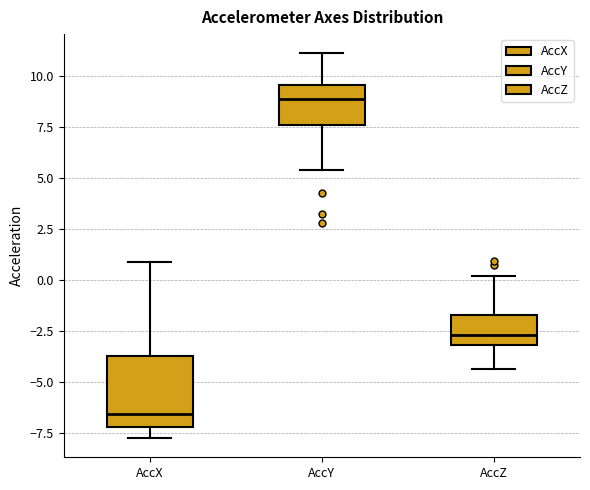

Reading left to right, transcribe this box plot: for each box, give where its median line is, the range the box spans, and where its two whiskers end, as read against the y-axis. The values are not printed on the chart, so give them approximately, as read against the axis.

AccX: median -6.5, box -7.0 to -4.0, whiskers -8.0 to 1.0
AccY: median 9.0, box 7.5 to 9.5, whiskers 5.5 to 11.0
AccZ: median -2.5, box -3.0 to -1.5, whiskers -4.5 to 0.0